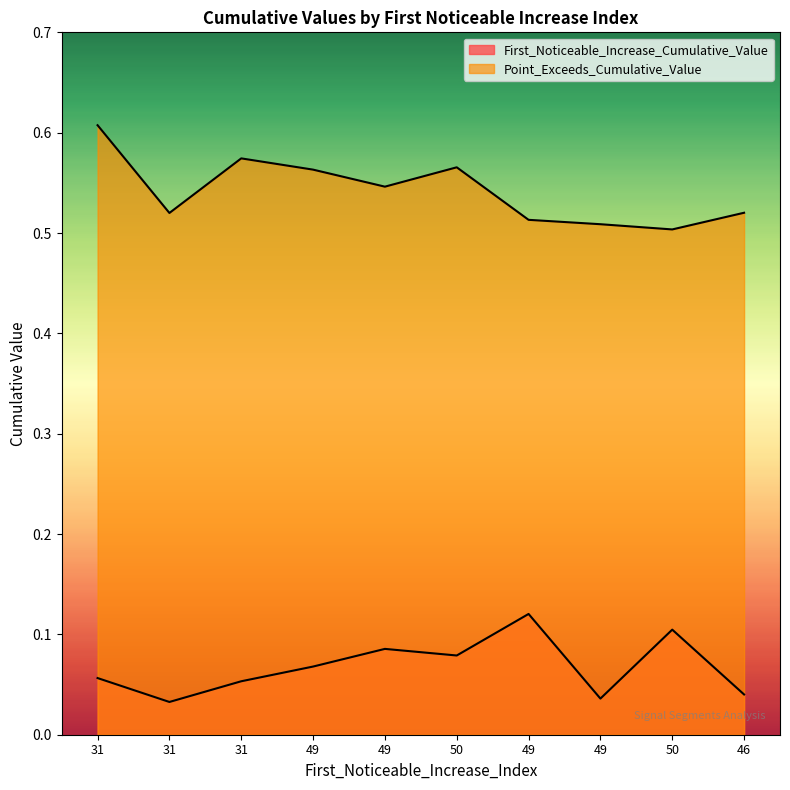

What are all the series names shown in the legend?

First_Noticeable_Increase_Cumulative_Value, Point_Exceeds_Cumulative_Value